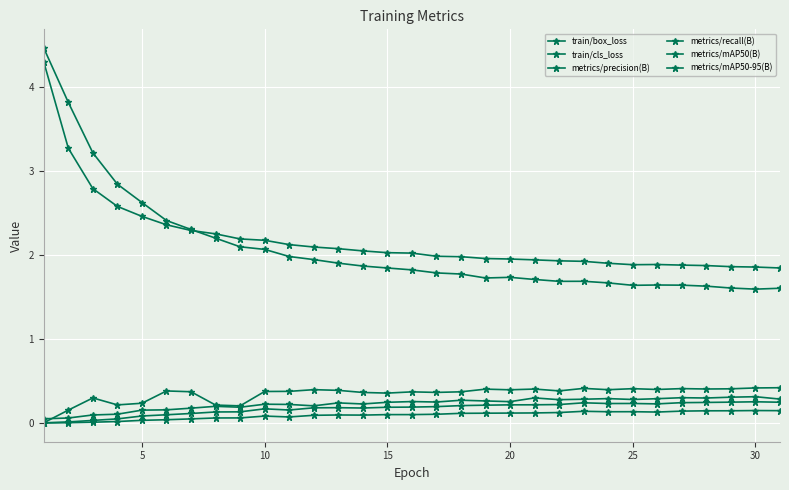

Count the number of categories in the chart.

31